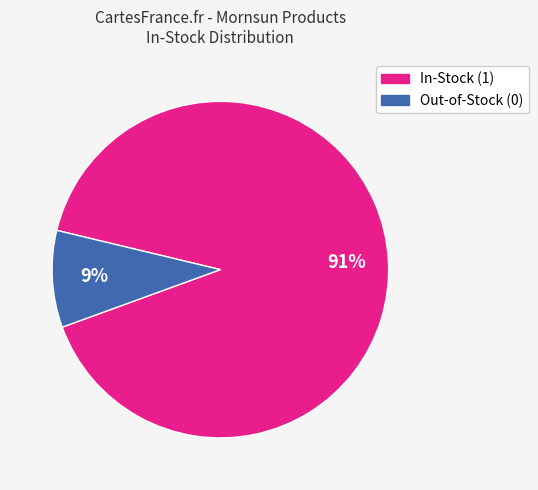

Is there a majority slice in this chart?

Yes